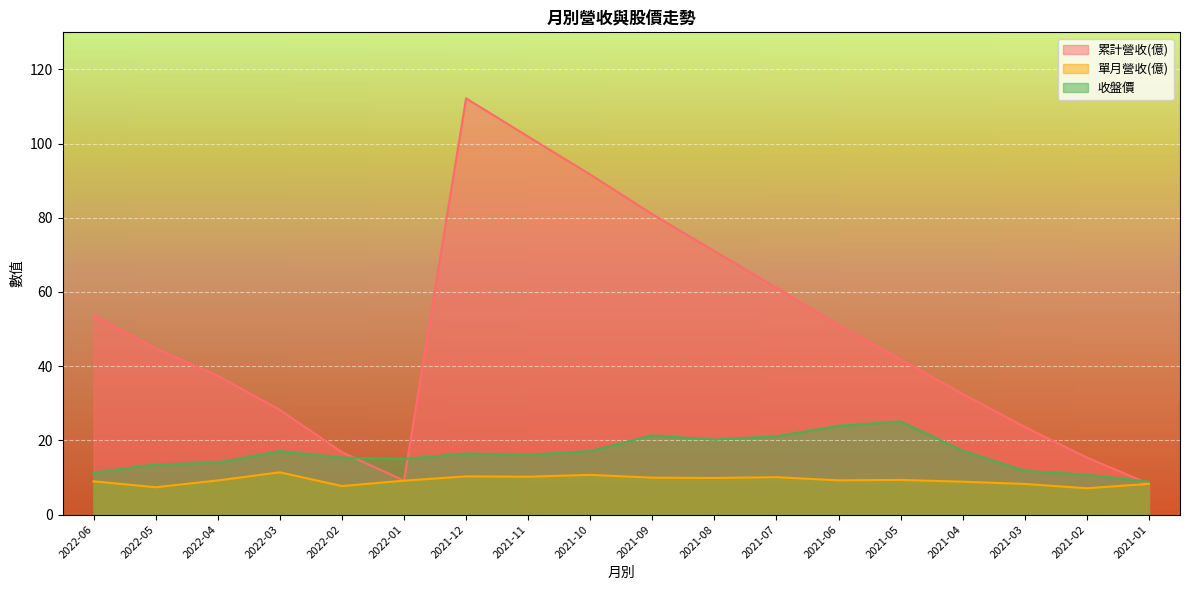

Where is the first local minimum for 單月營收(億)?

2022-05